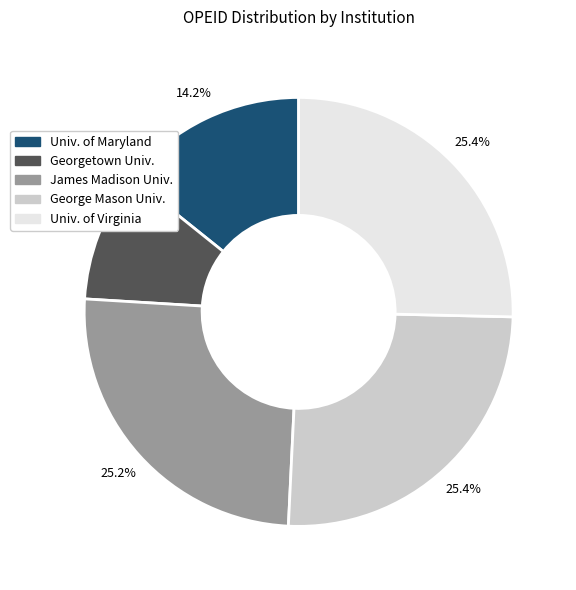

Is there any slice that represents more than half of the pie?

No